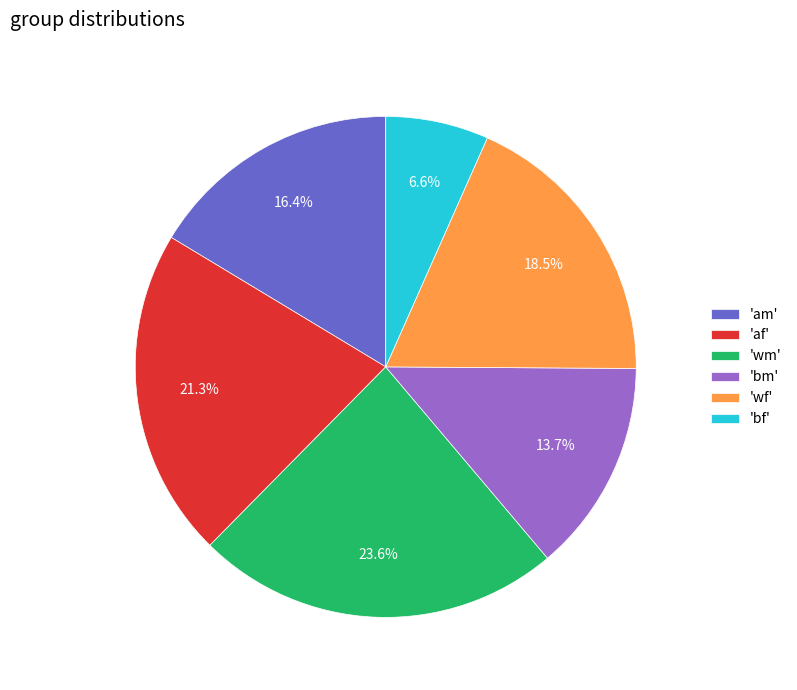

Which slice is the largest?

'wm'